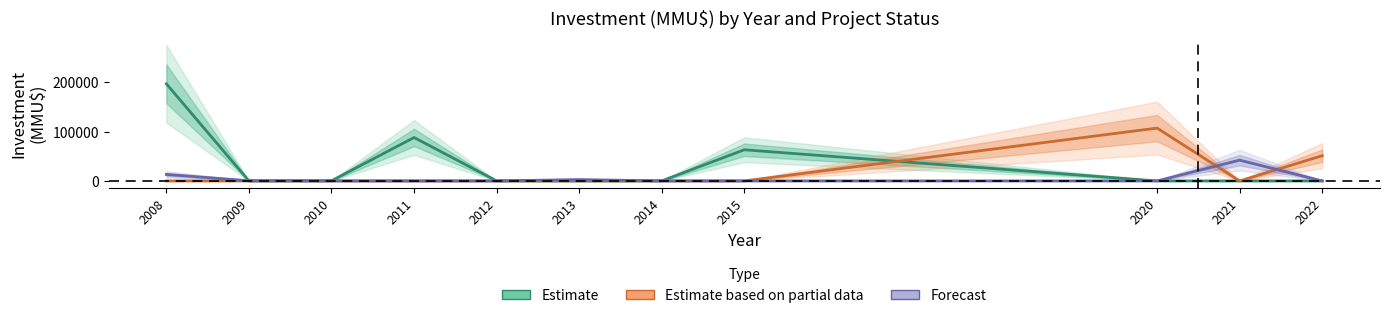

Between 2010 and 2021, which series saw the biggest shift?

Forecast